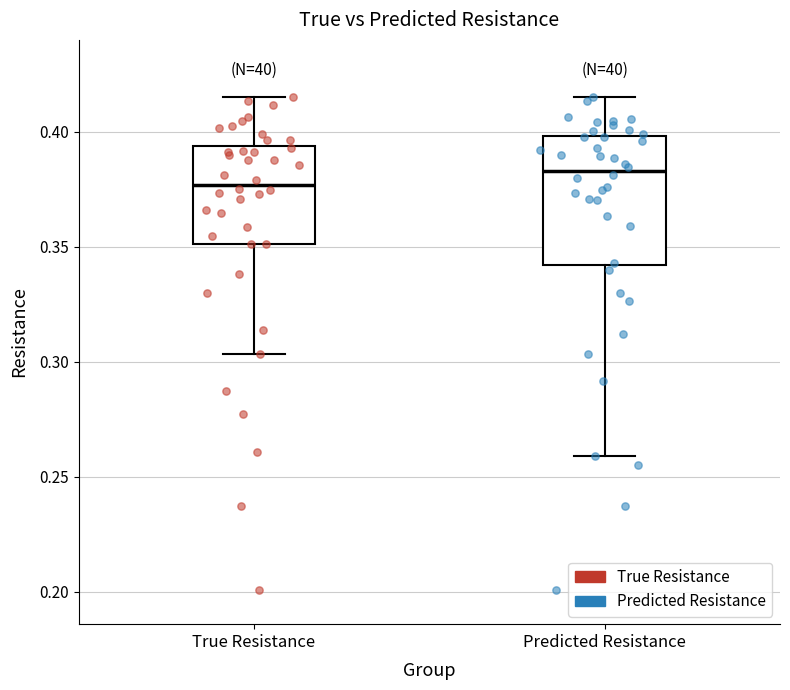

Which box has the lowest median line?

True Resistance